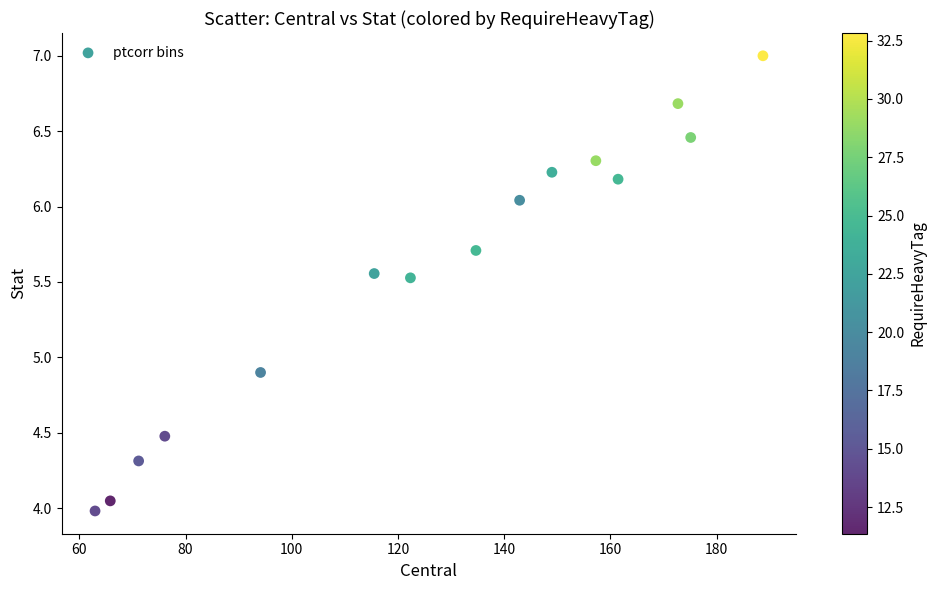

What Y value in the scatter plot is closest to 5?

4.9